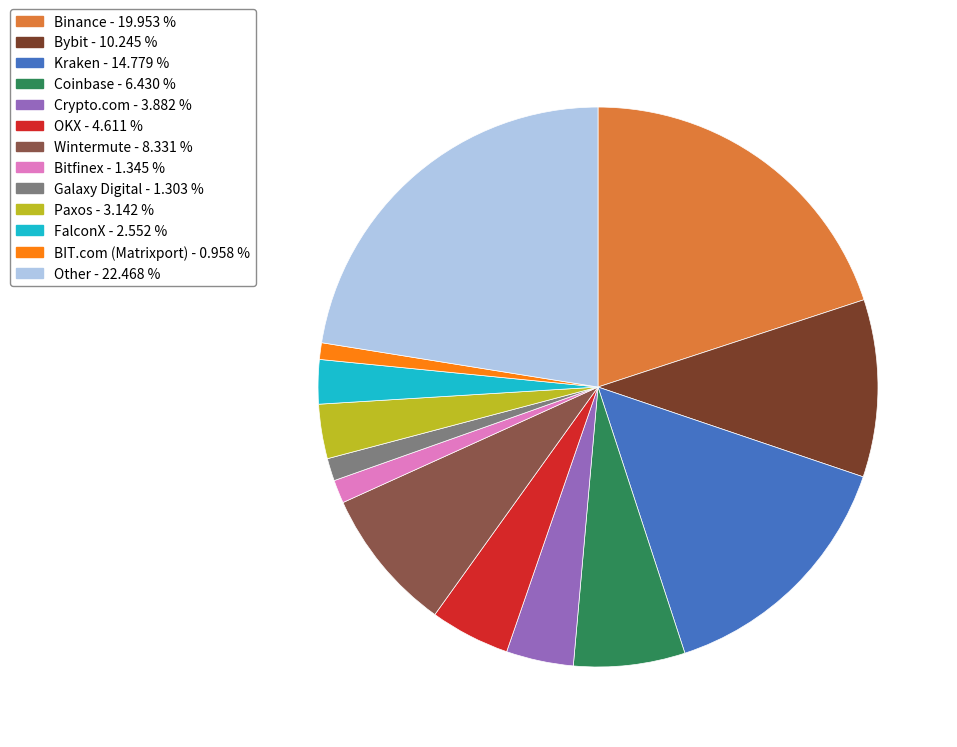

Which category has the biggest portion of the pie?

Other